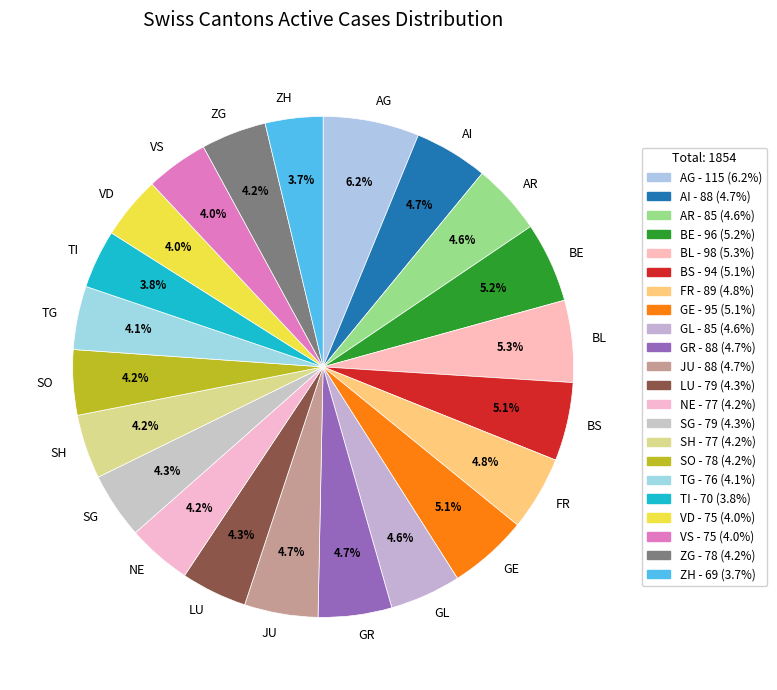

Which category has the biggest portion of the pie?

AG